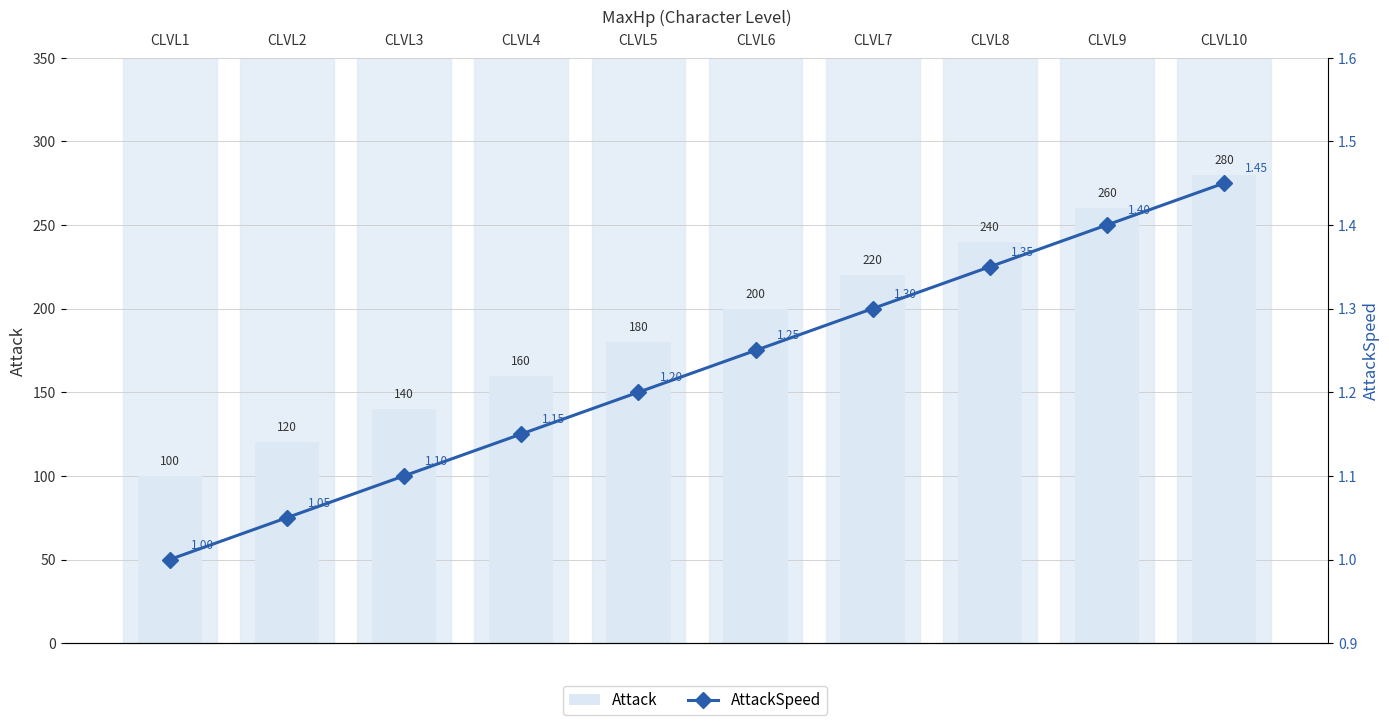

Is it true that Attack equals 100.0 at CLVL1?

True